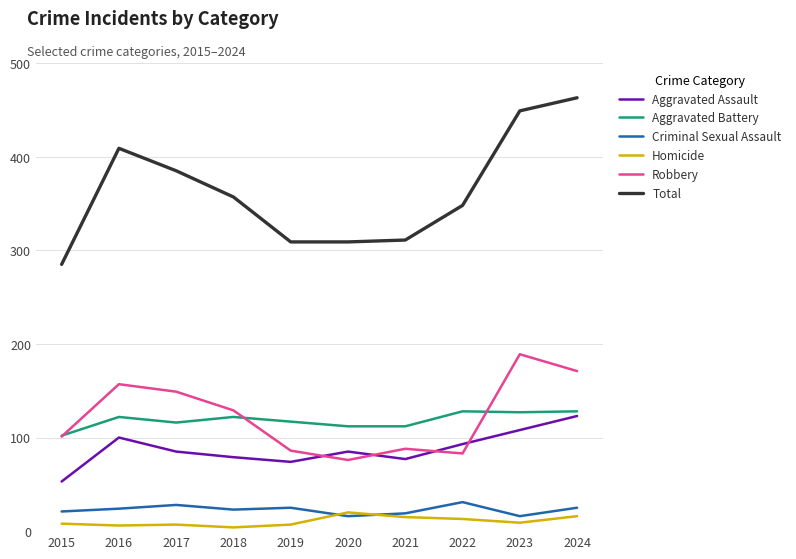

True or false: Aggravated Battery and Total intersect in this chart.

False